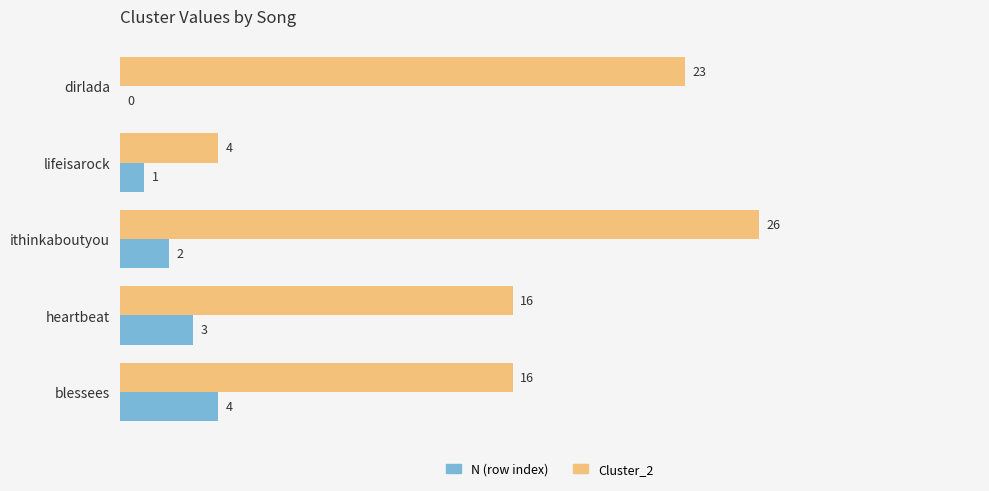

At which category is the sum across all series the highest?

ithinkaboutyou